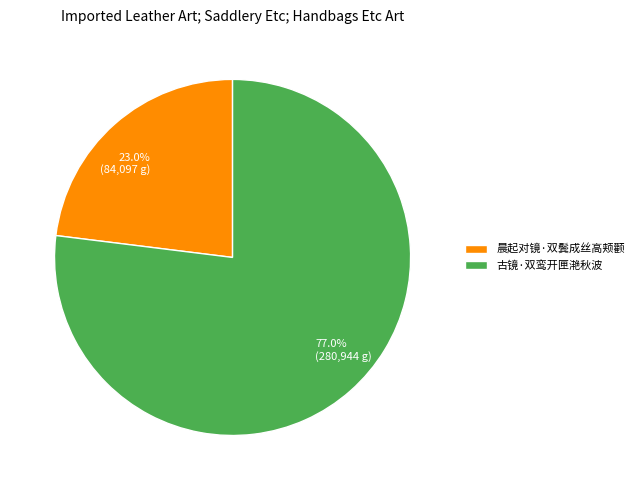

What is the total percentage of 晨起对镜·双鬓成丝高颊颧 and 古镜·双鸾开匣滟秋波?

100.0%